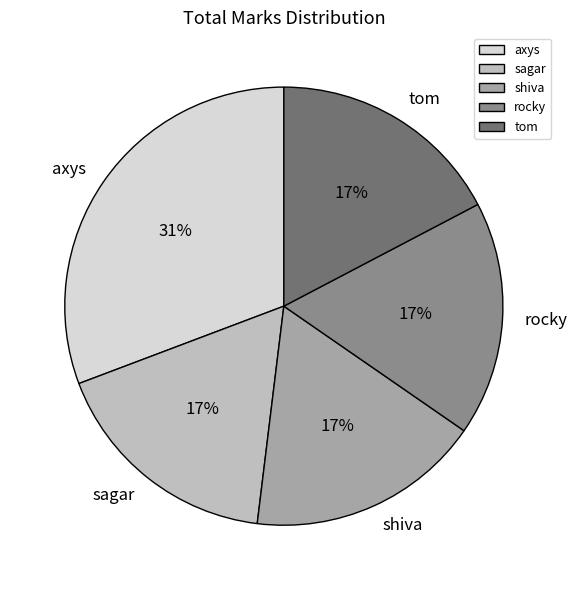

Is it true that axys is 31% of the pie?

True